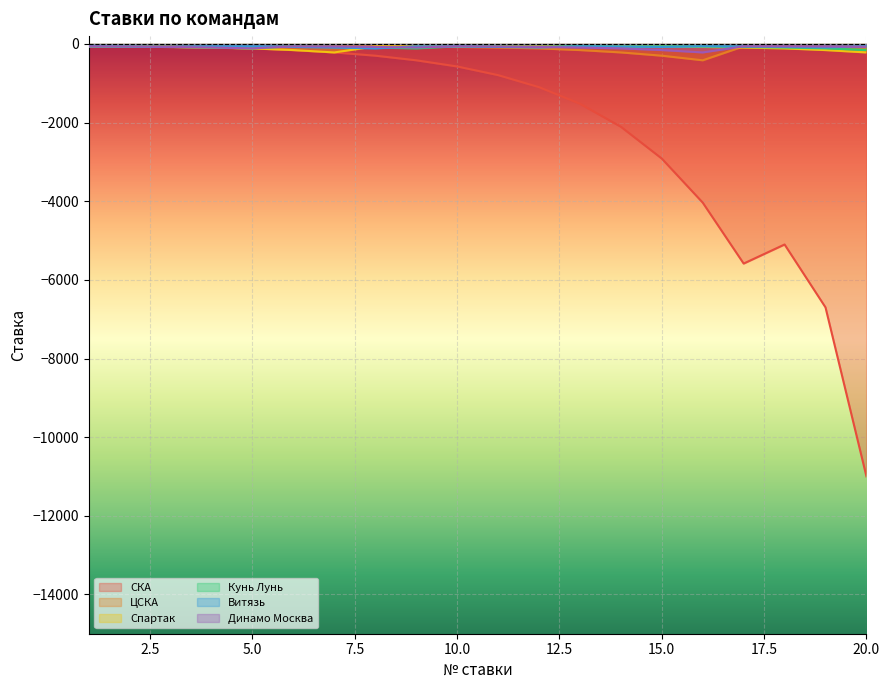

Reading right to left, extract all data points from this chart.

СКА: 20=-11000	19=-6700	18=-5100	17=-5585	16=-4035	15=-2915	14=-2105	13=-1520	12=-1098	11=-792	10=-572	9=-415	8=-298	7=-215	6=-155	5=-112	4=-90	3=-75	2=-65	1=-60
ЦСКА: 20=-90	19=-75	18=-65	17=-60	16=-415	15=-298	14=-215	13=-155	12=-112	11=-90	10=-75	9=-65	8=-60	7=-65	6=-60	5=-115	4=-90	3=-75	2=-65	1=-60
Спартак: 20=-215	19=-155	18=-112	17=-90	16=-75	15=-65	14=-60	13=-75	12=-65	11=-60	10=-75	9=-65	8=-60	7=-215	6=-155	5=-112	4=-90	3=-75	2=-65	1=-60
Кунь Лунь: 20=-155	19=-112	18=-90	17=-75	16=-65	15=-60	14=-65	13=-60	12=-75	11=-65	10=-60	9=-112	8=-90	7=-75	6=-60	5=-112	4=-90	3=-75	2=-65	1=-60
Витязь: 20=-60	19=-90	18=-75	17=-65	16=-60	15=-75	14=-65	13=-60	12=-90	11=-75	10=-65	9=-60	8=-112	7=-90	6=-75	5=-60	4=-60	3=-75	2=-65	1=-60
Динамо Москва: 20=-75	19=-65	18=-60	17=-60	16=-215	15=-155	14=-112	13=-90	12=-75	11=-65	10=-60	9=-90	8=-75	7=-65	6=-60	5=-112	4=-90	3=-75	2=-65	1=-60